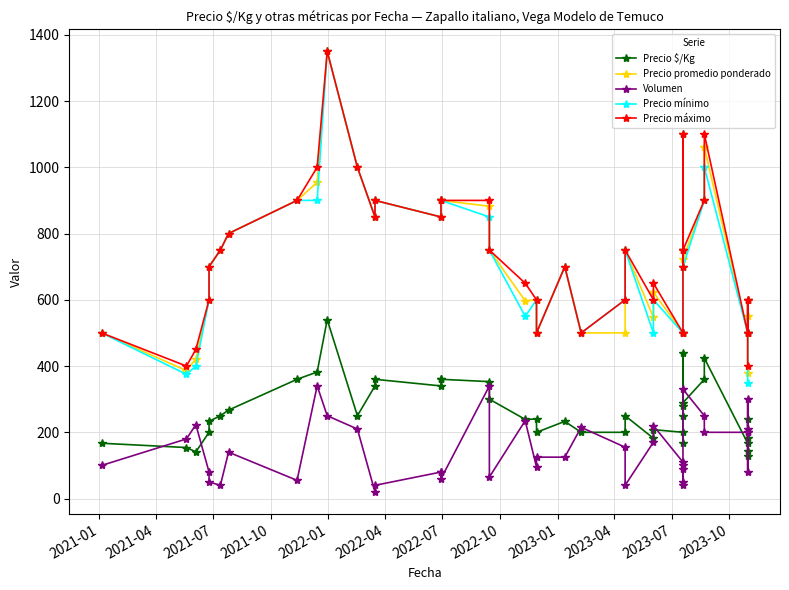

True or false: Precio $/Kg and Precio mínimo intersect in this chart.

False